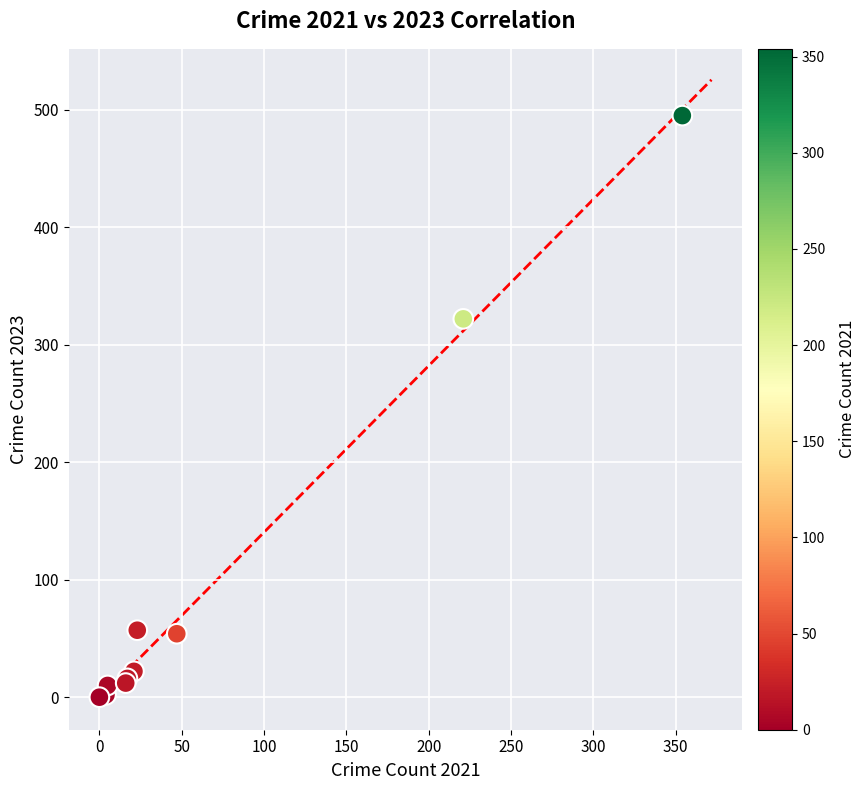

What Y value in the scatter plot is closest to 247?

322